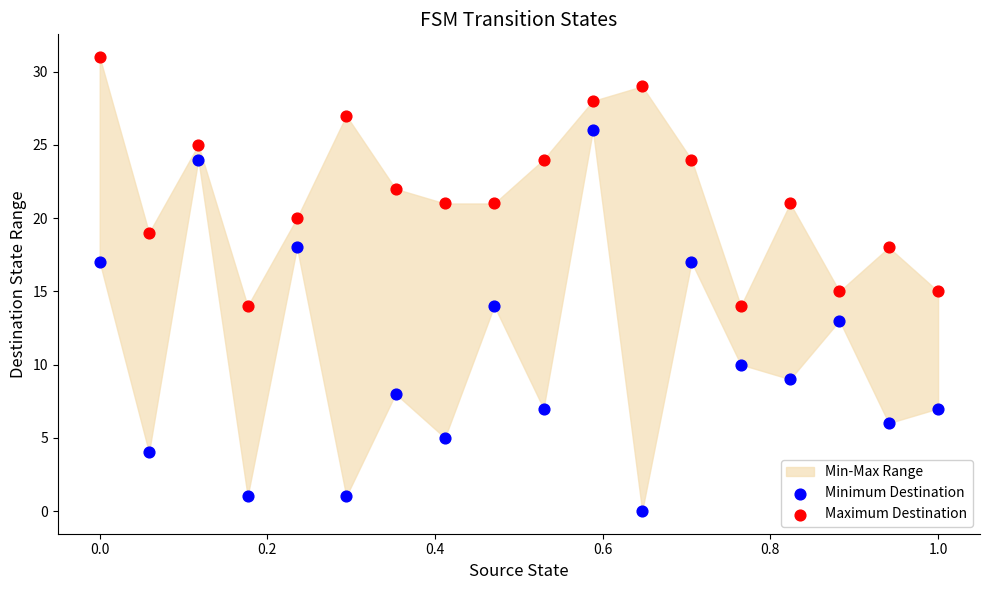

Which series reaches the minimum Y coordinate?

Minimum Destination